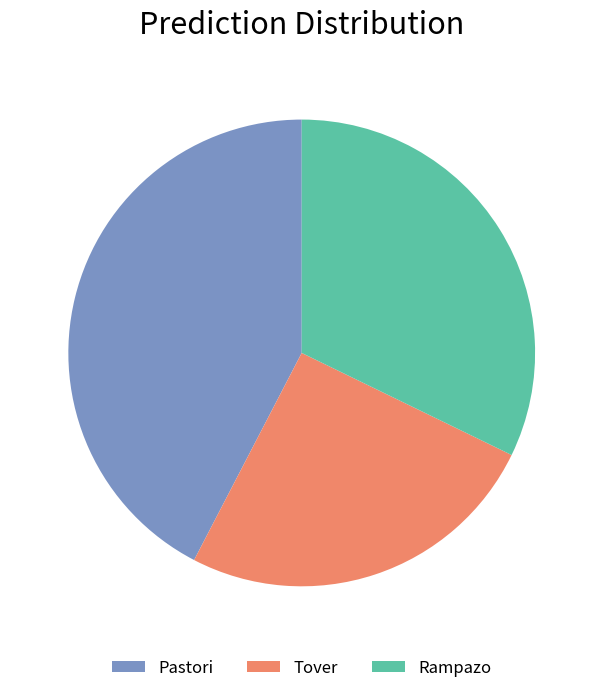

Rank the categories by value from lowest to highest.

Tover, Rampazo, Pastori